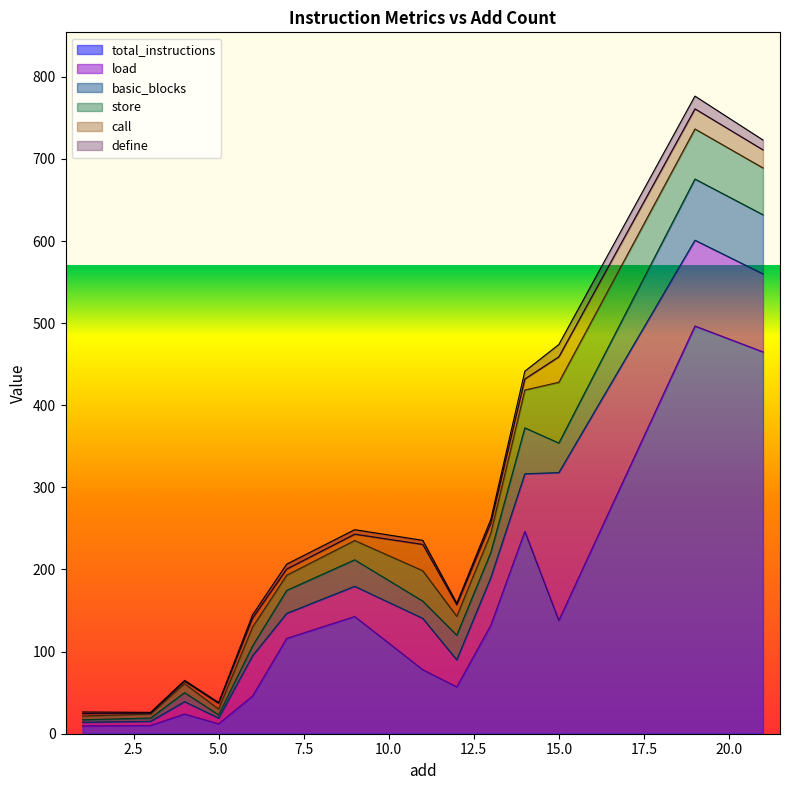

Is it true that call equals 3 at 3?

True